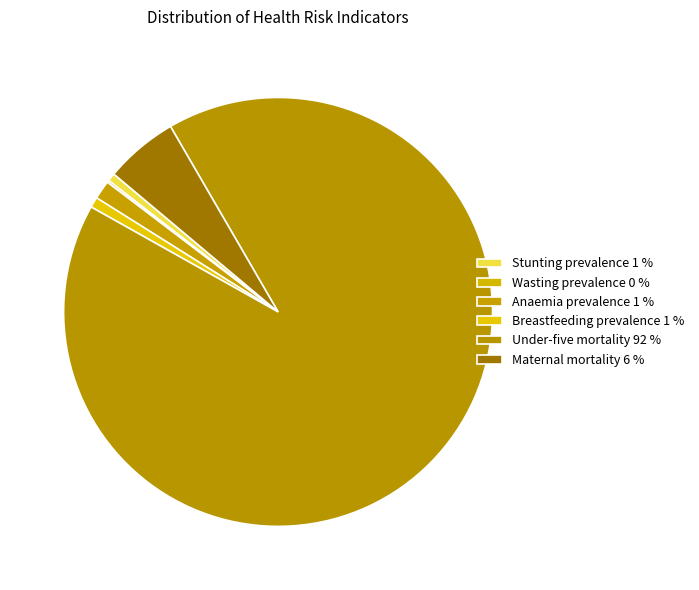

How many segments does this pie chart have?

6